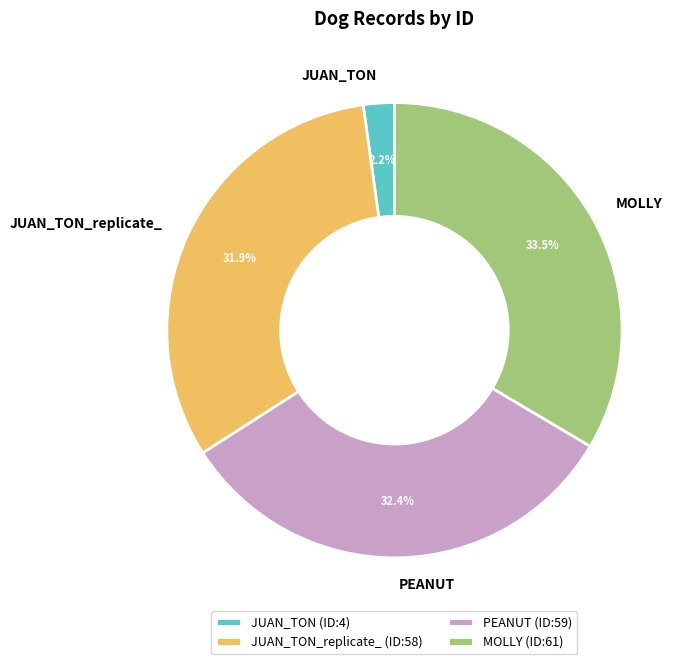

Count the number of slices in the pie.

4